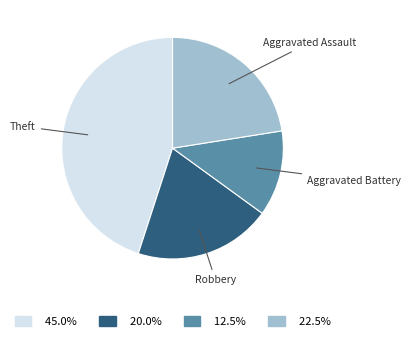

Does any single category account for the majority?

No